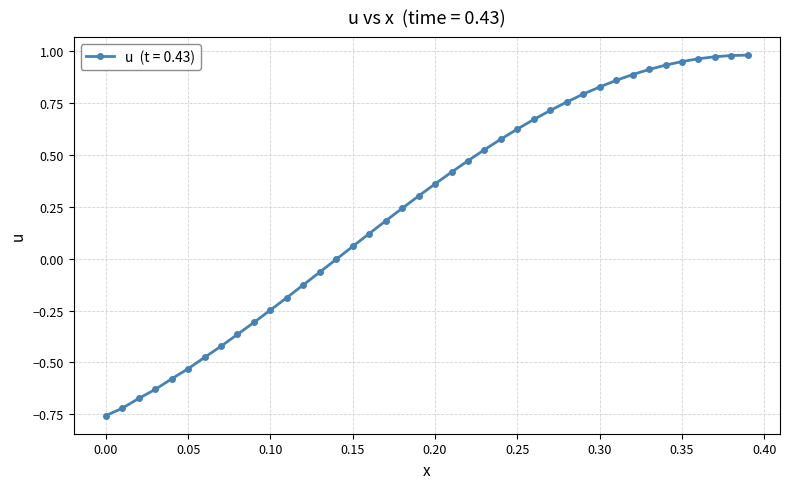

What is the difference between the second highest and minimum values?

1.7